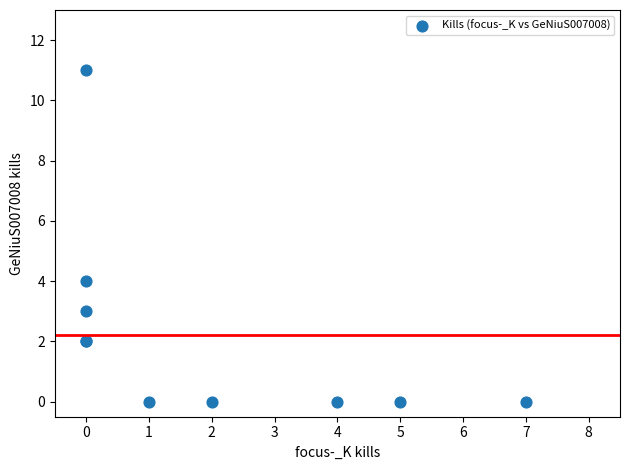

What Y value in the scatter plot is closest to 5?

4